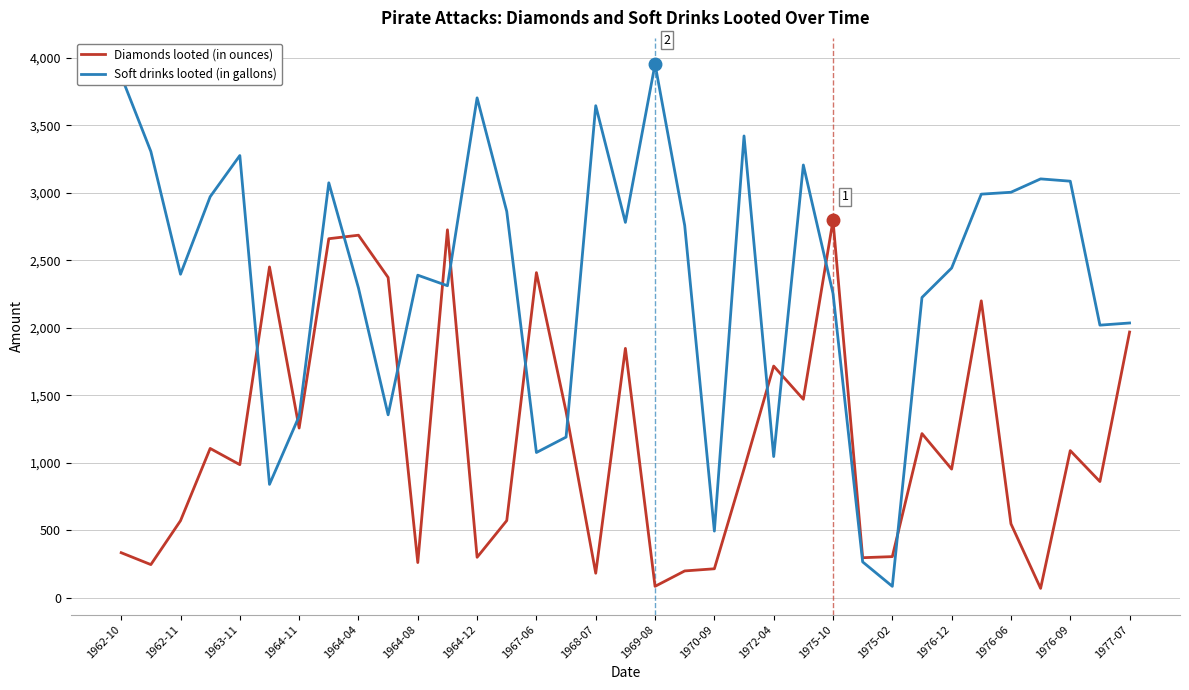

List the series in order of their overall mean, highest first.

Soft drinks looted (in gallons), Diamonds looted (in ounces)